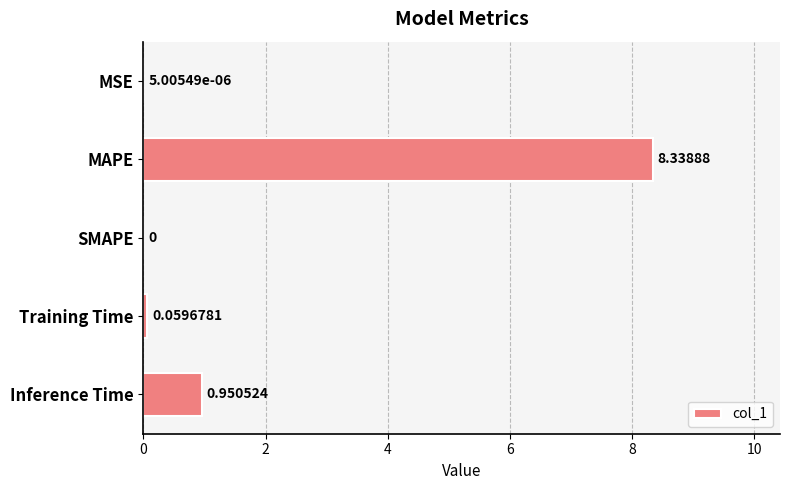

At which label is the value closest to 4?

Inference Time